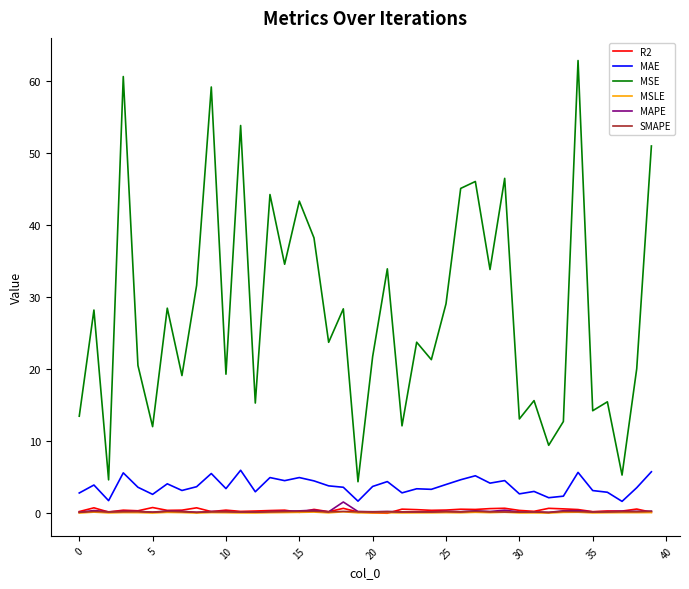

Which series has the widest spread of values?

MSE